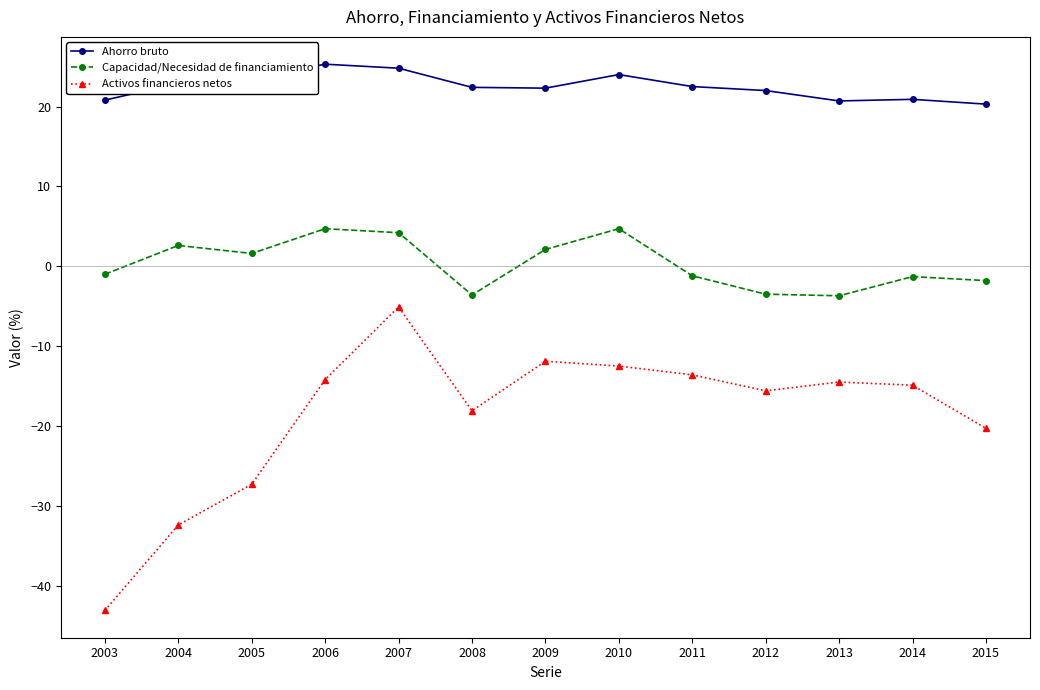

True or false: Ahorro bruto and Activos financieros netos intersect in this chart.

False